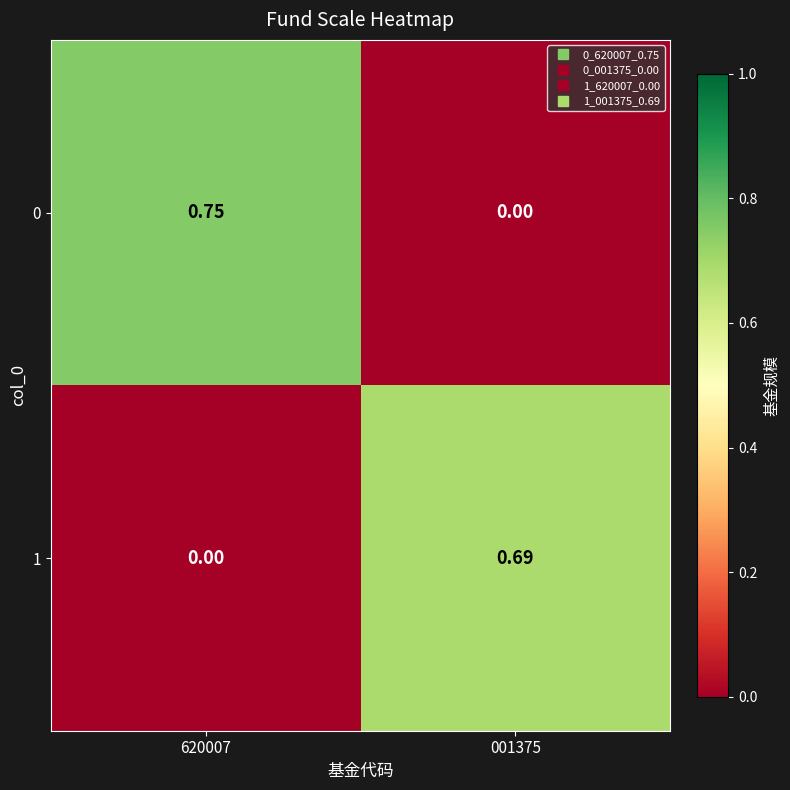

Is the value of 1 at 001375 greater than the value of 0 at 620007?

No